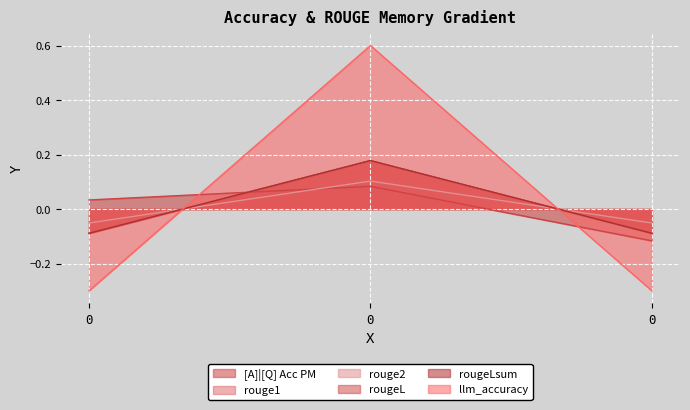

How many values in the rouge1 series are below 0?

2